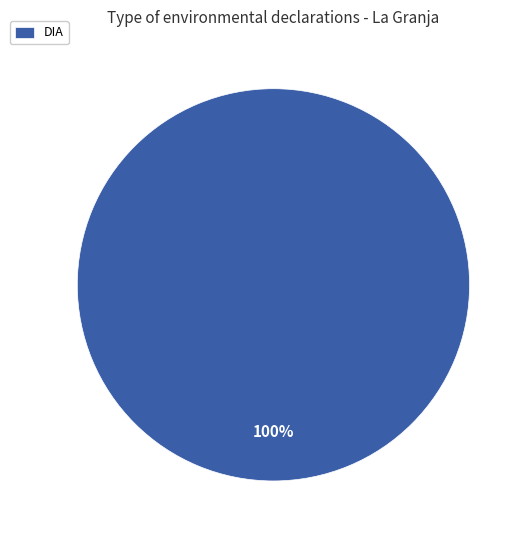

Rank the categories by value from highest to lowest.

DIA